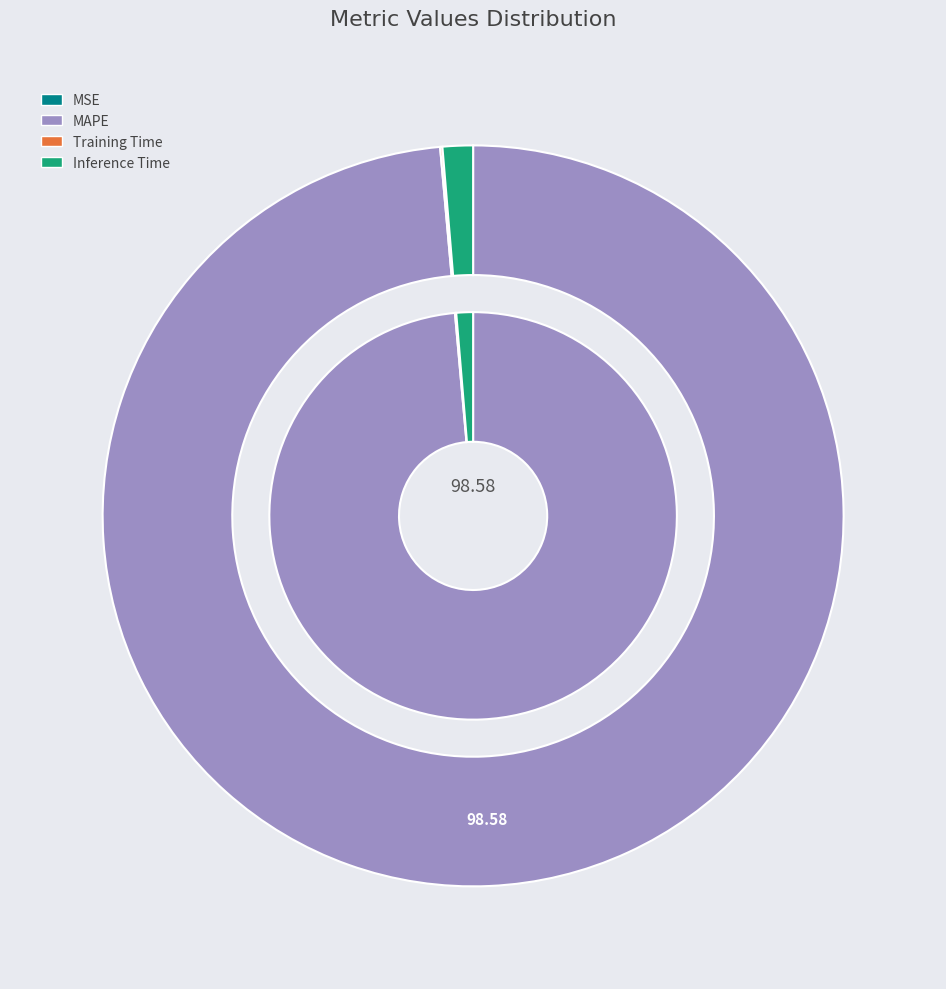

Which slice represents more than half of the pie?

MAPE